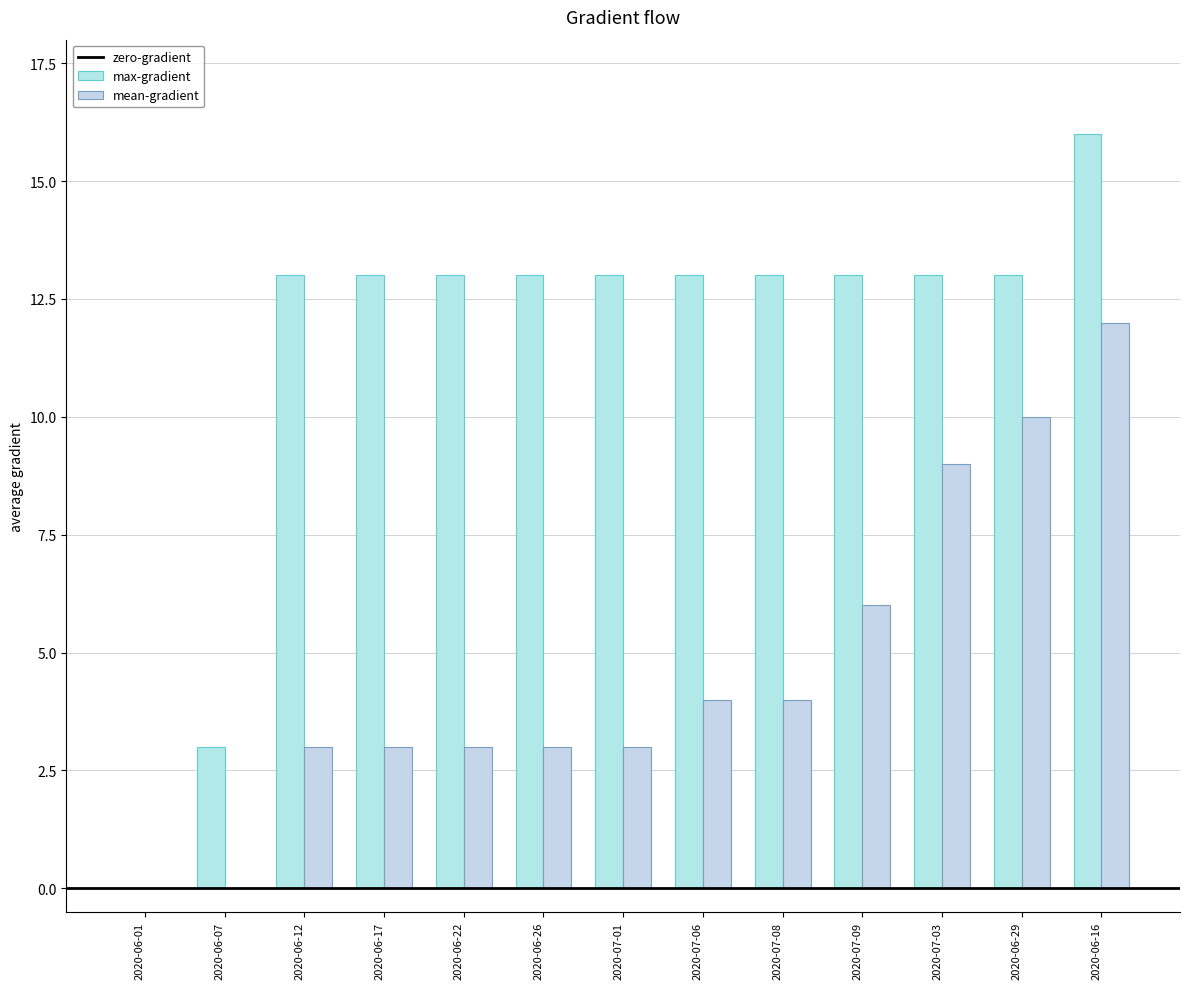

The mean-gradient series shows 9 at 2020-07-03. True or false?

True